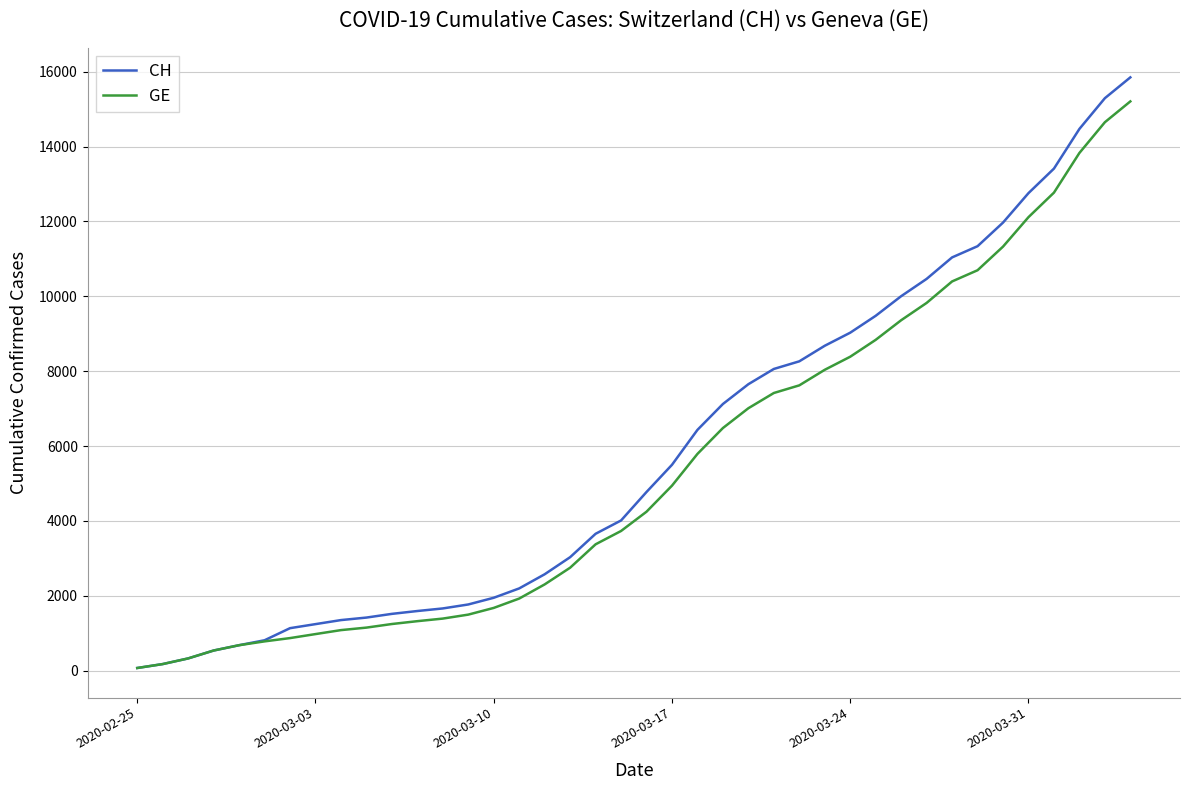

What is the maximum value shown in the chart?

15850